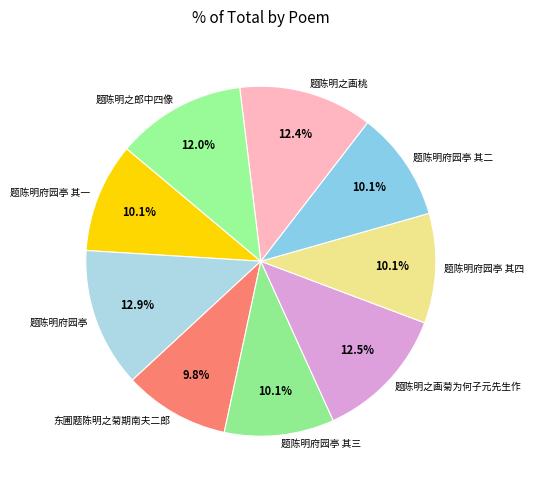

Does 题陈明之画菊为何子元先生作 represent more than half of the total?

No